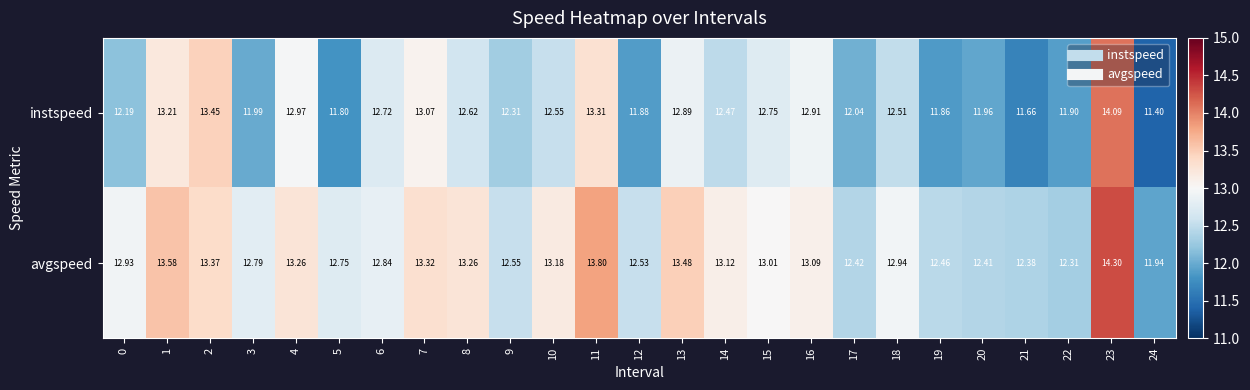

Is the value of instspeed at 24 greater than the value of avgspeed at 15?

No